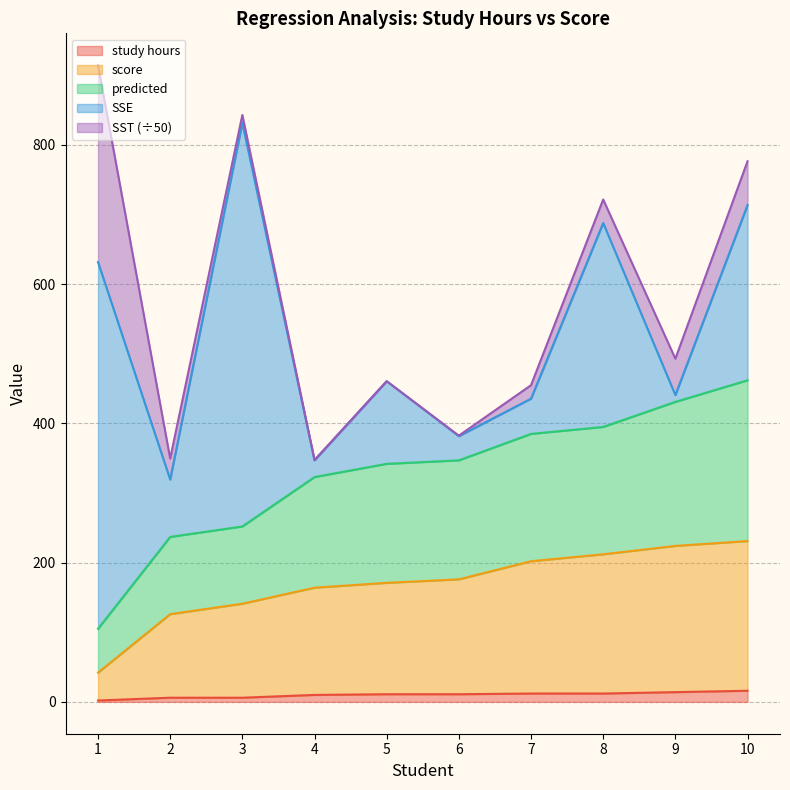

Is it true that score equals 142.8 at 10?

False